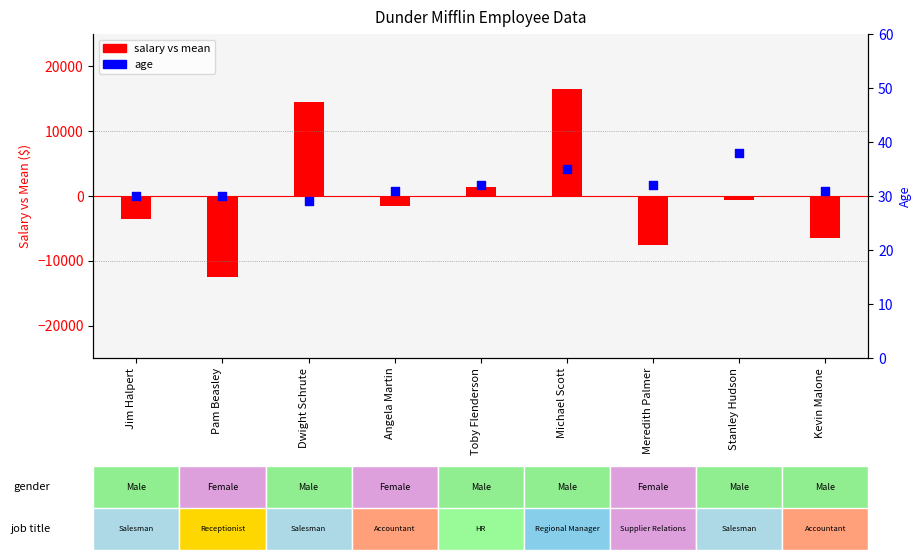

Which series has the largest Y range (max minus min)?

salary vs mean